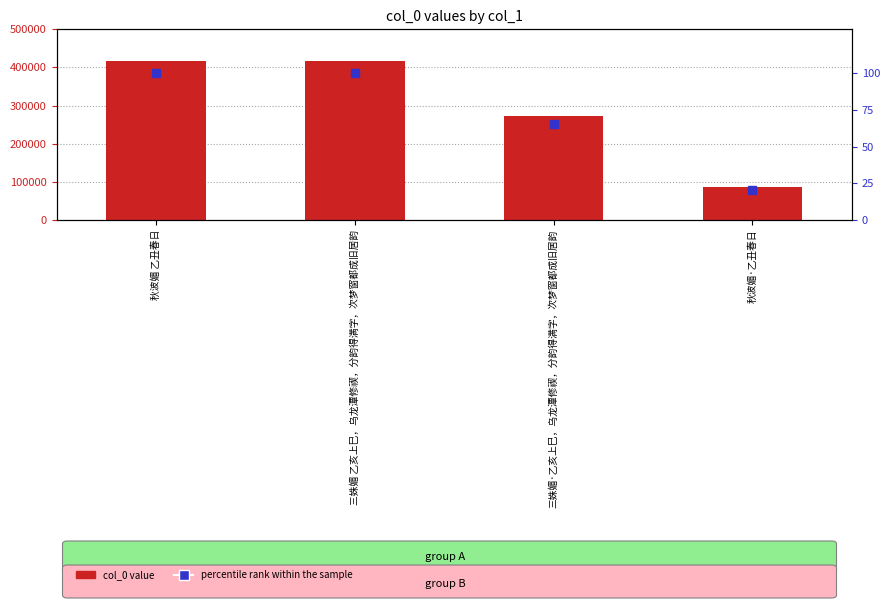

How many groups of bars are there?

4